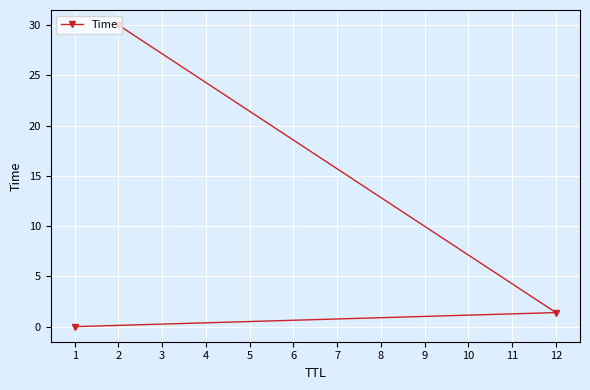

Is it true that the value at 2 is 30.0?

True